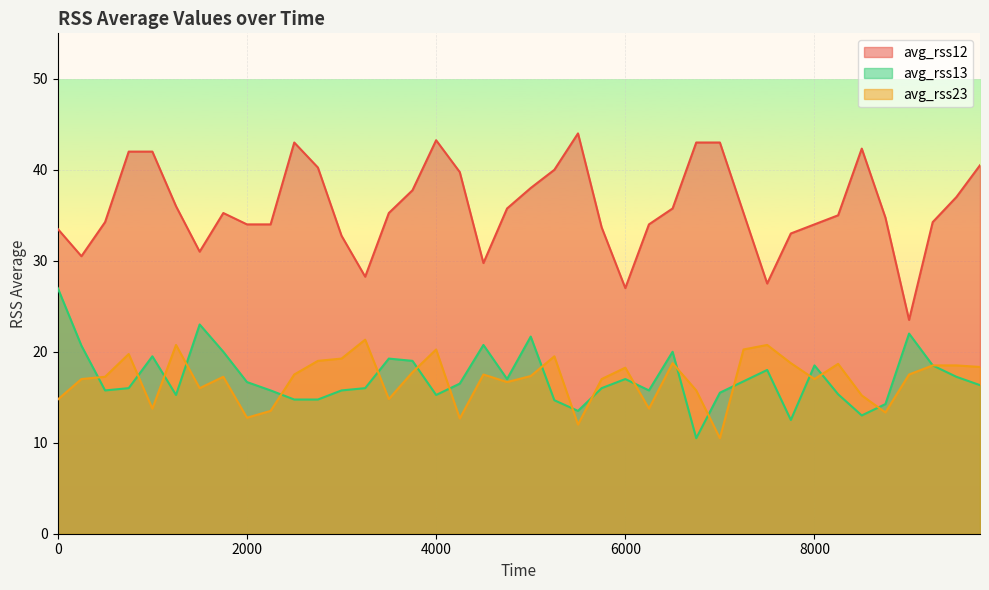

What is the average value of the avg_rss12 series?

35.8